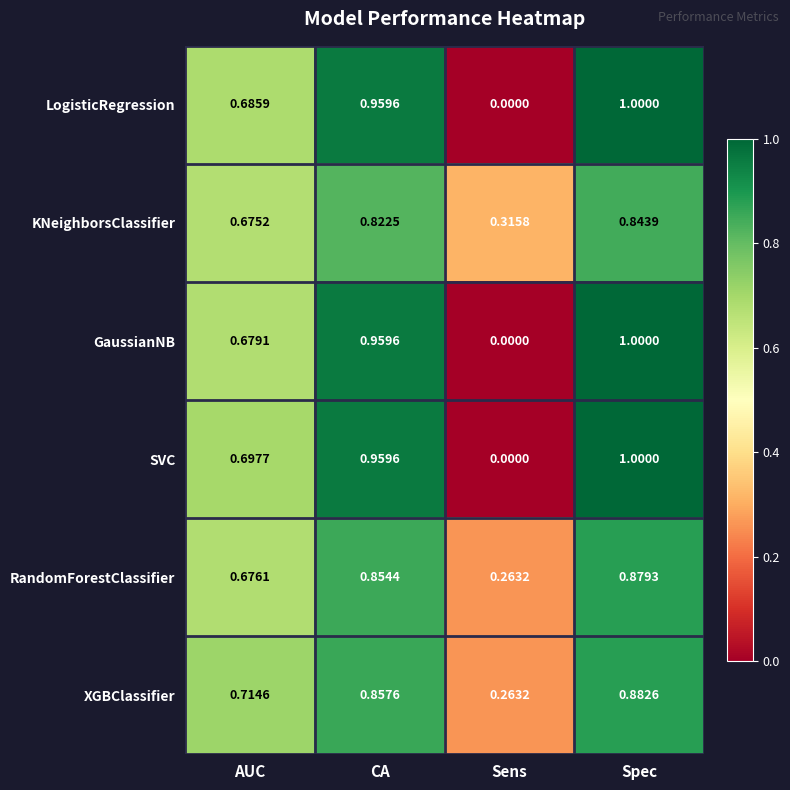

At which category is the sum across all series the highest?

Spec